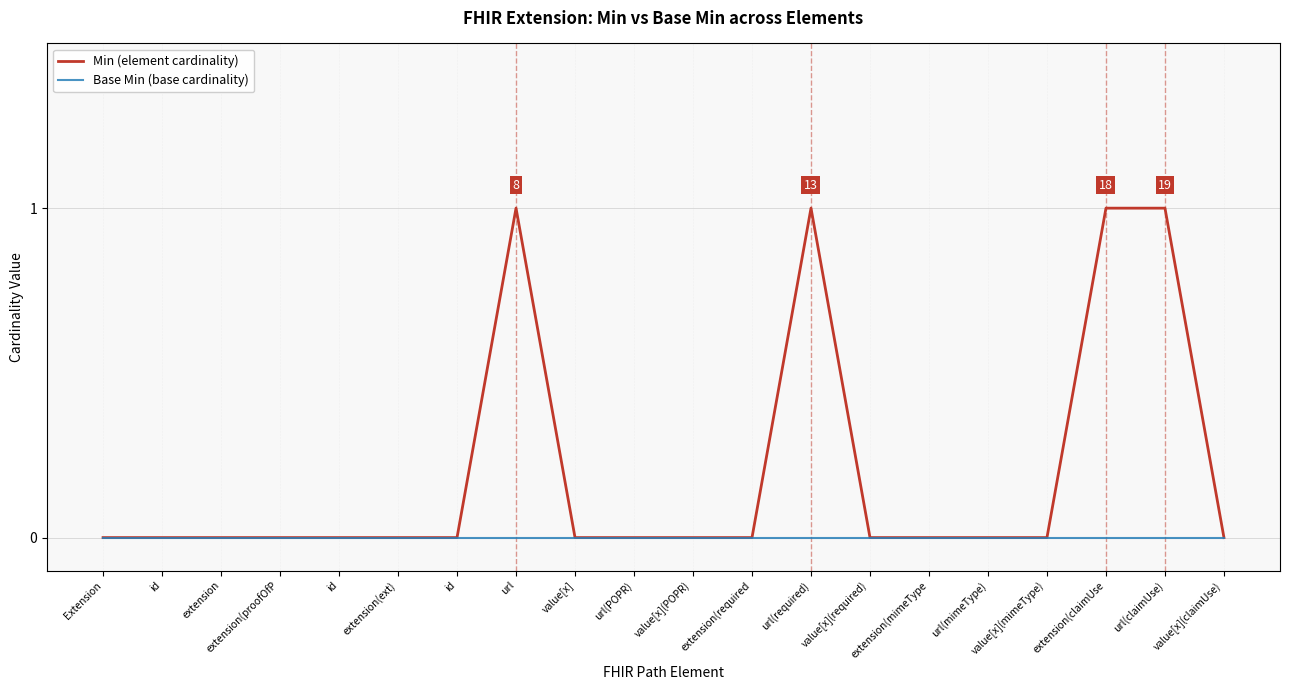

How many lines are shown in the chart?

2